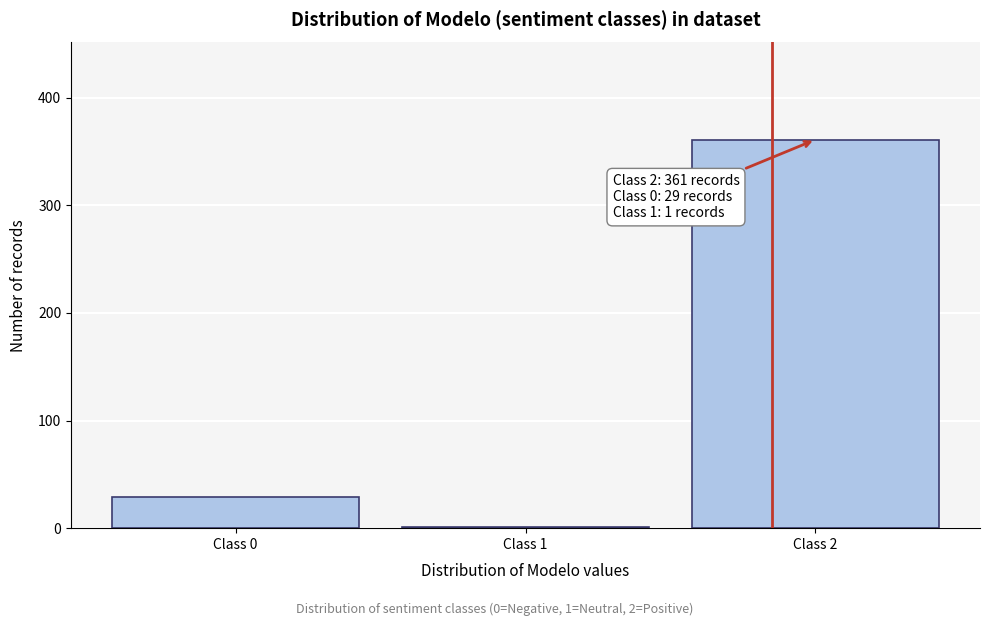

Reading left to right, list all the values displayed in this chart.

Class 0=29	Class 1=1	Class 2=361